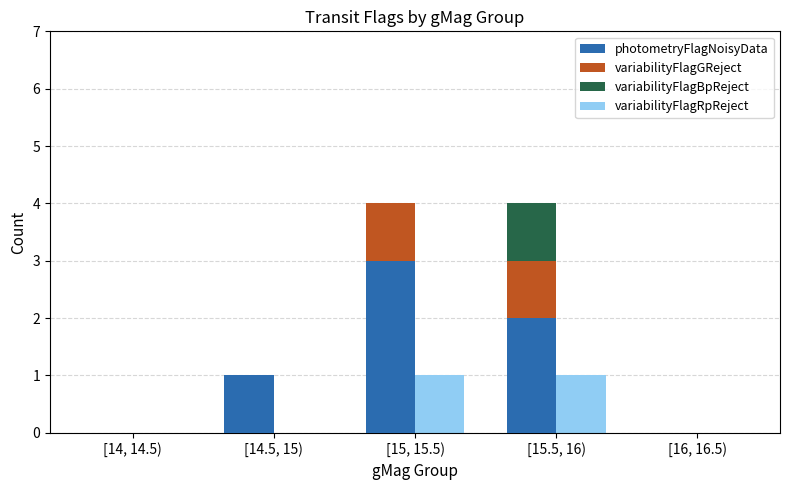

How many values in photometryFlagNoisyData are above zero?

3